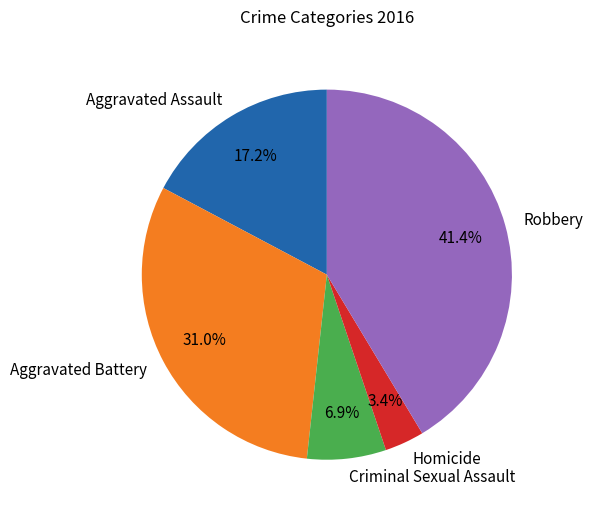

How many slices are in this pie chart?

5